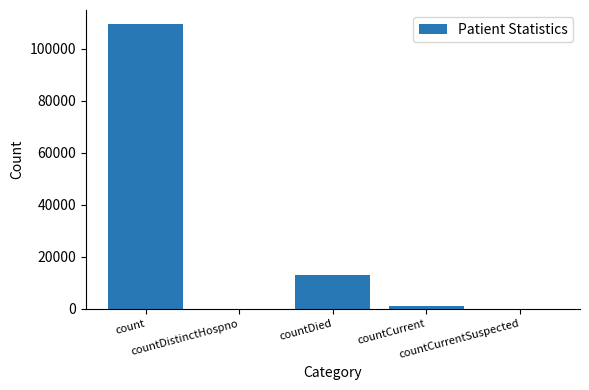

Reading right to left, what are all the values shown in this chart?

0	1305	12899	0	109323